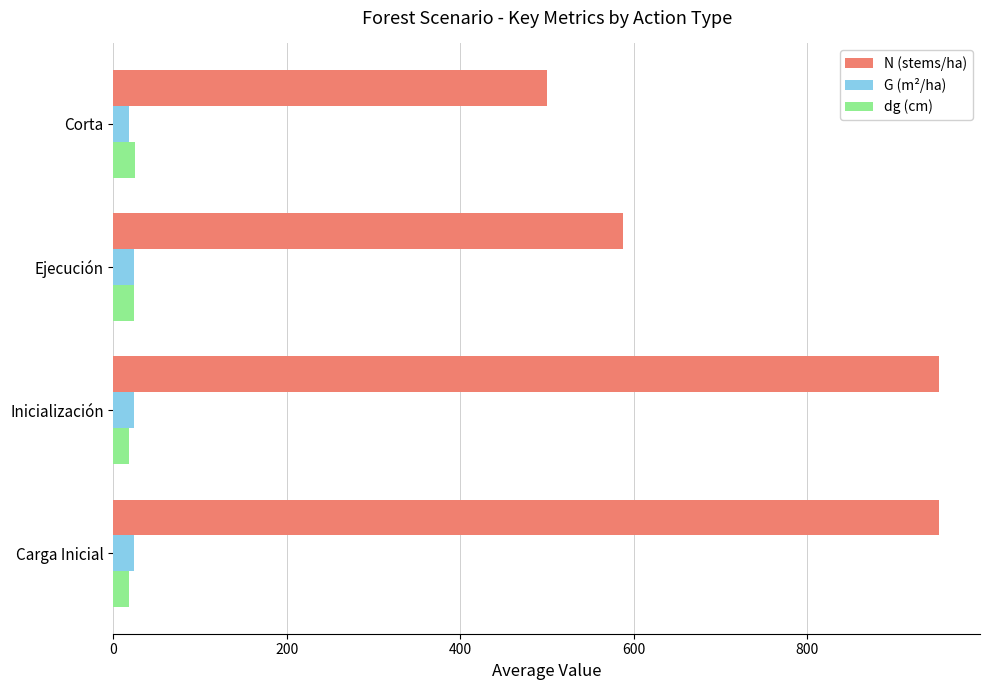

Which series changed the most between Carga Inicial and Ejecución?

N (stems/ha)